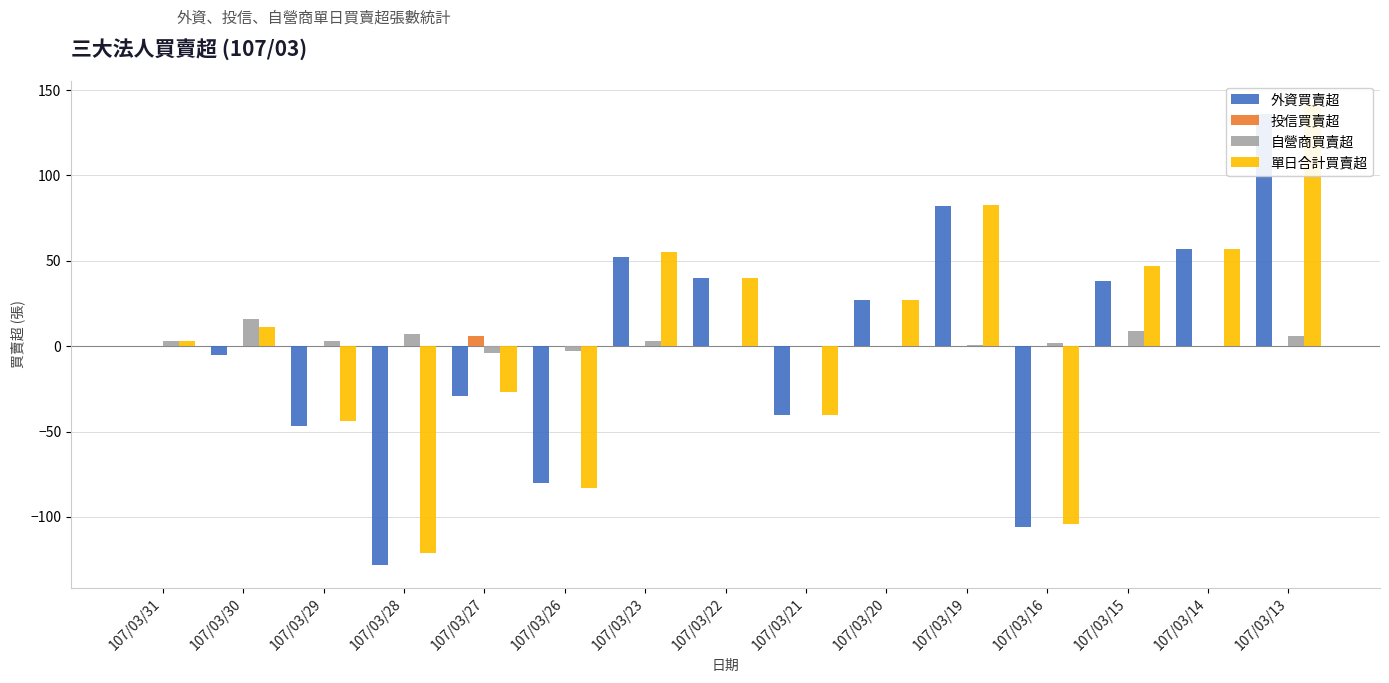

The 單日合計買賣超 series shows 13 at 107/03/15. True or false?

False